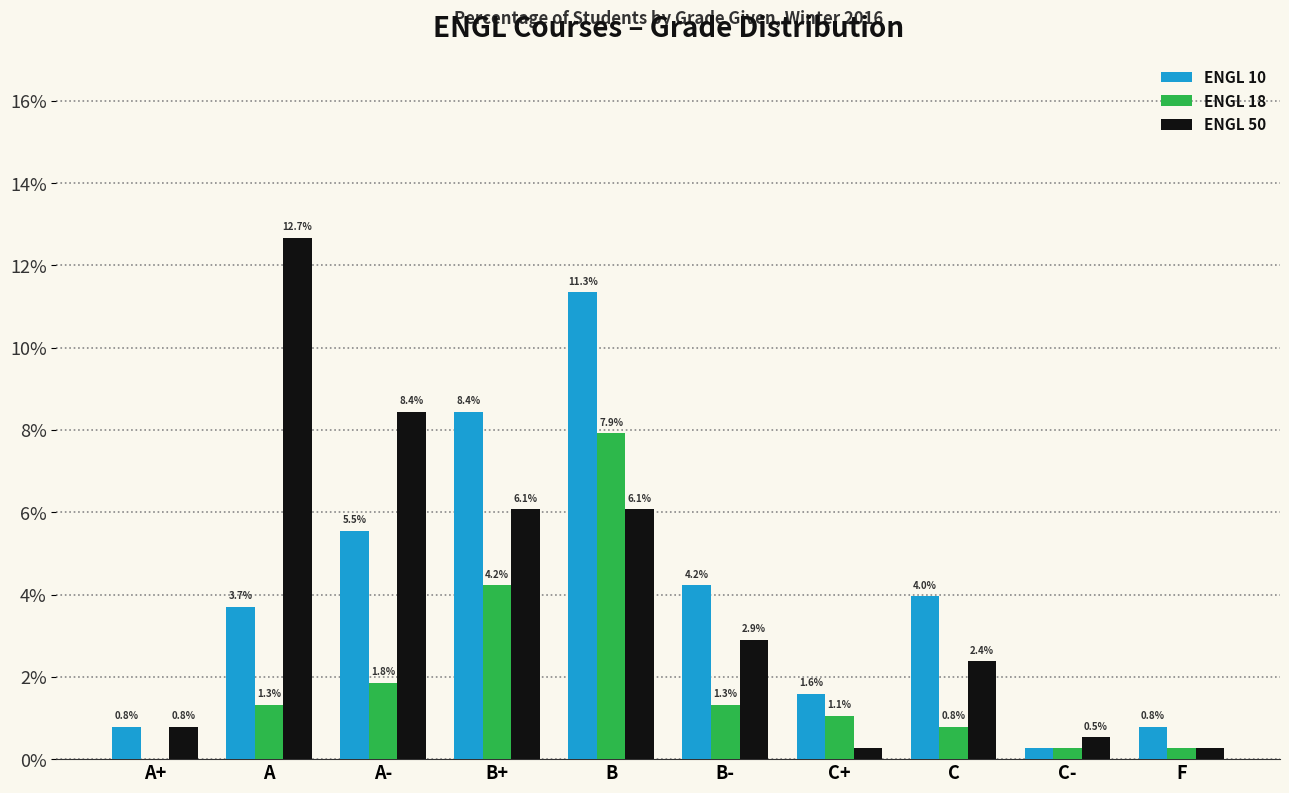

At which category does the chart reach its peak across all series?

A